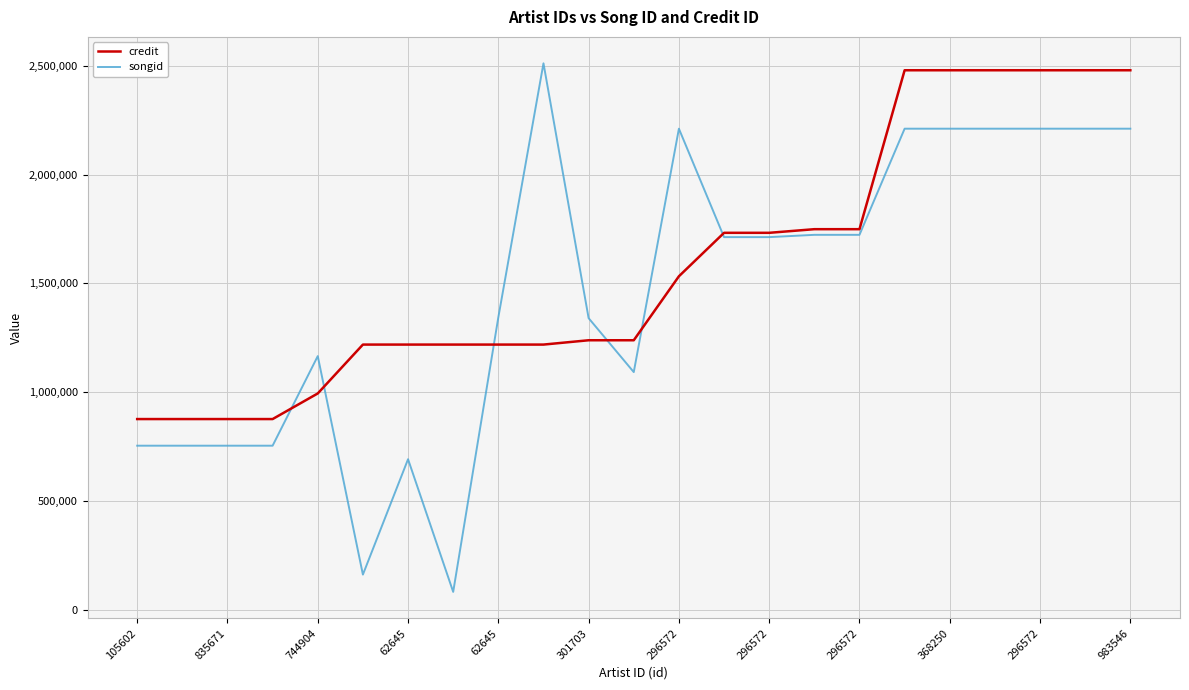

Which series has the largest total across all categories?

credit